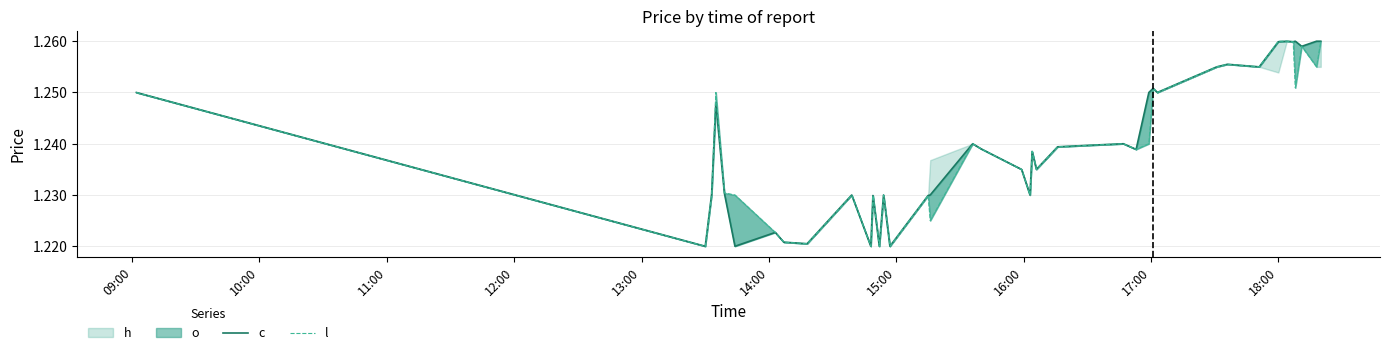

How many lines are shown in the chart?

2